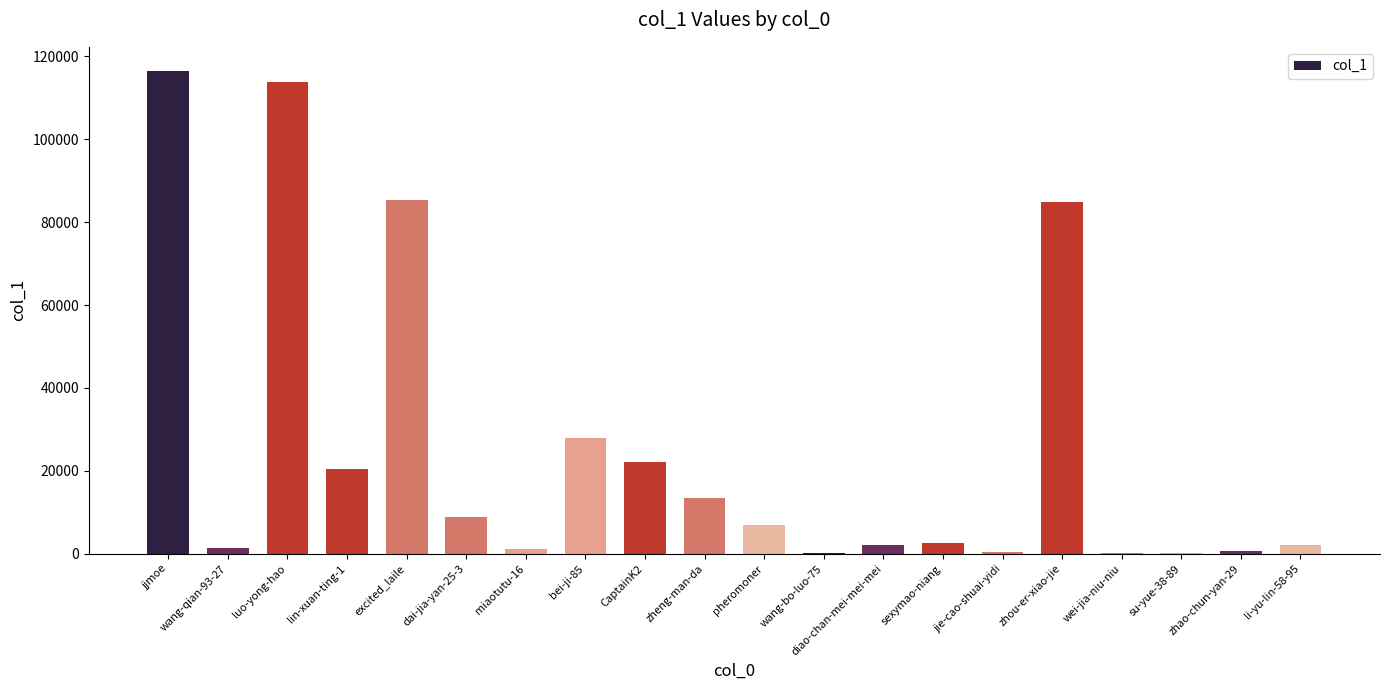

What is the sum of all values?

512041